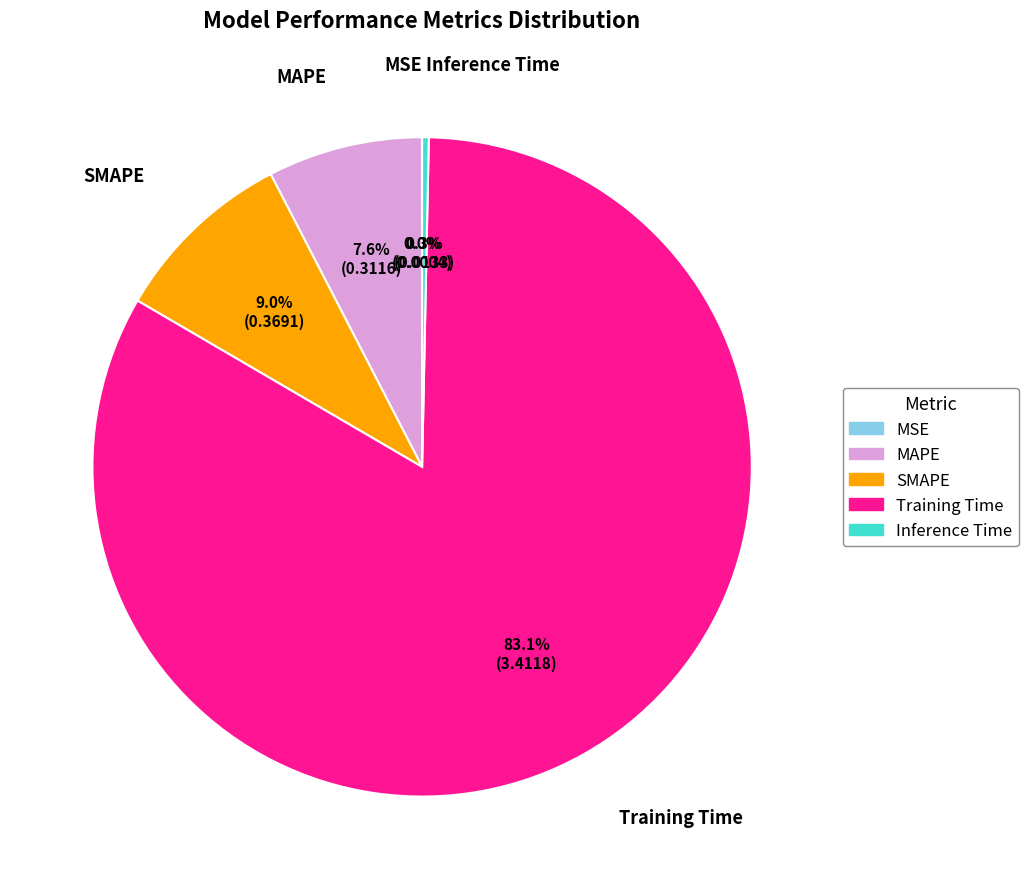

To the nearest percent, what is the combined percentage of Training Time and SMAPE?

92%